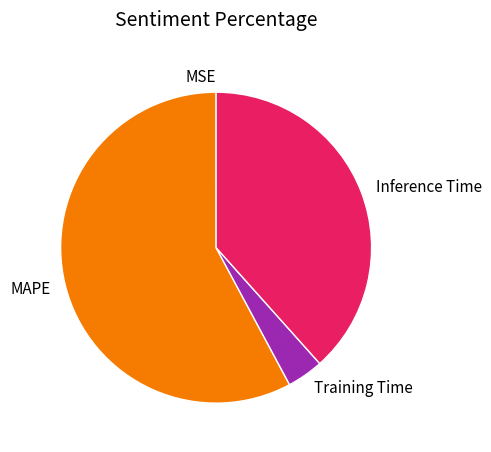

Does MAPE represent more than half of the total?

Yes